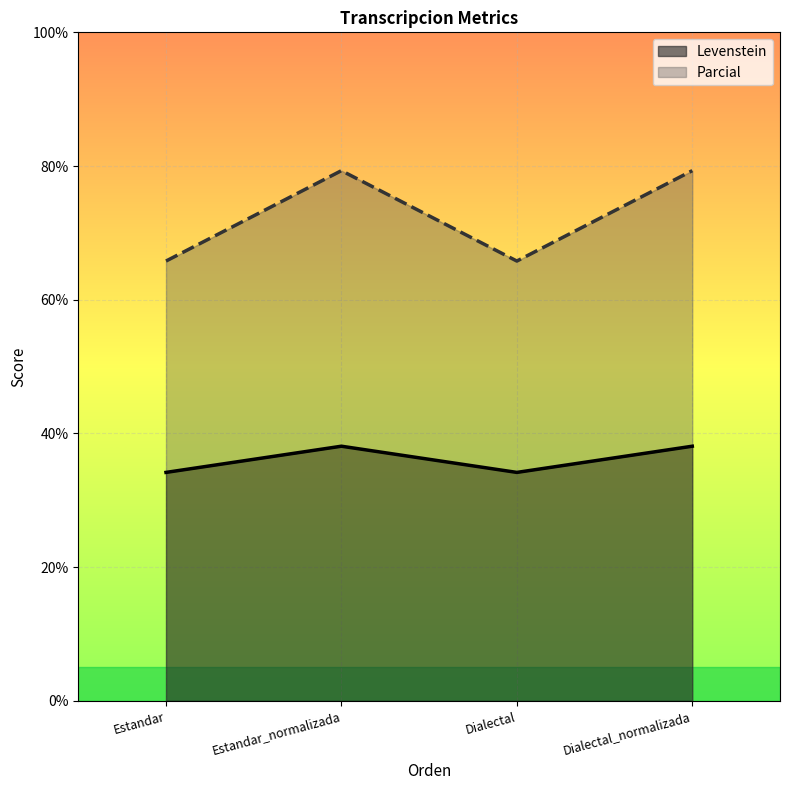

Where is the first local maximum for Levenstein?

Estandar_normalizada